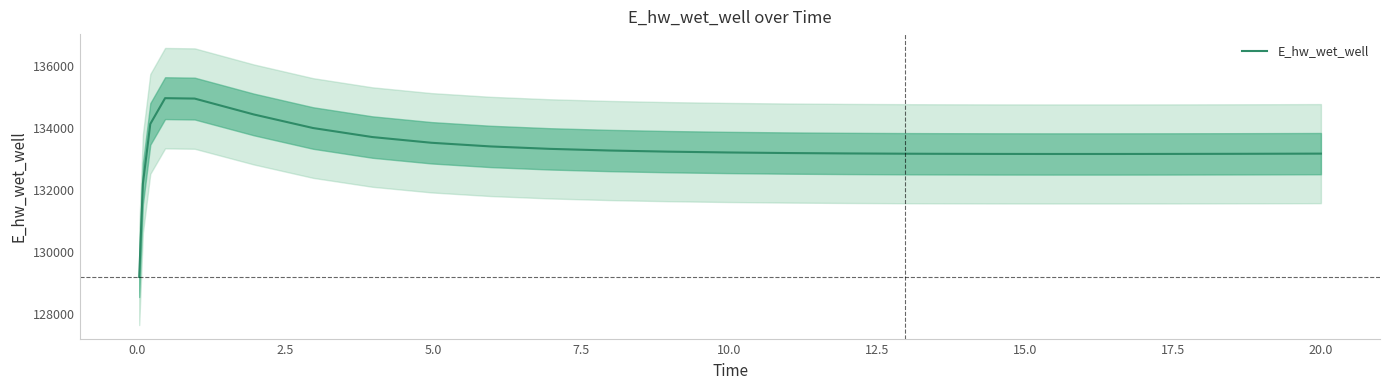

How many data points are less than 133194?

13